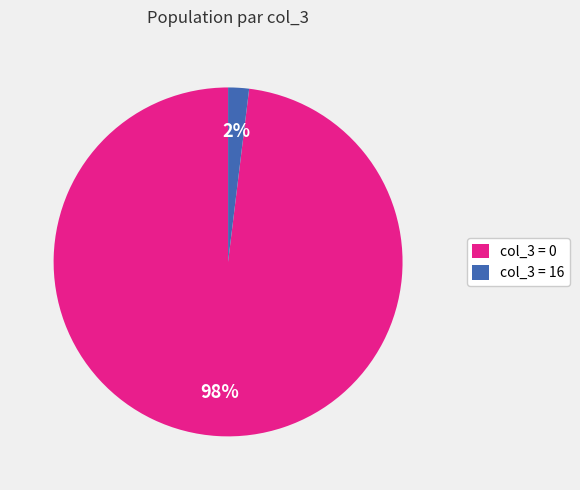

Count the number of slices in the pie.

2